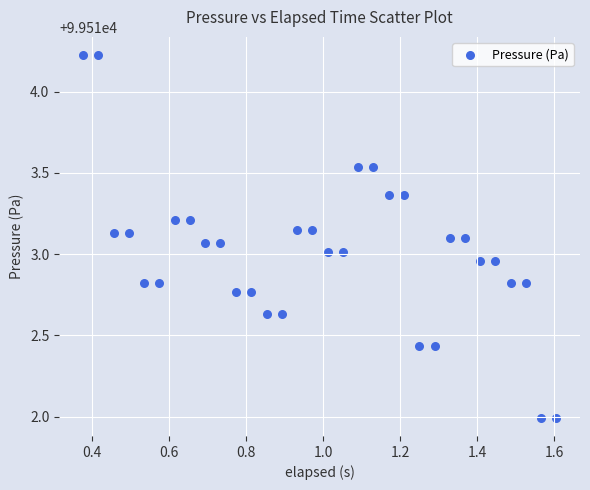

What is the range of Y values (max minus min)?

2.2